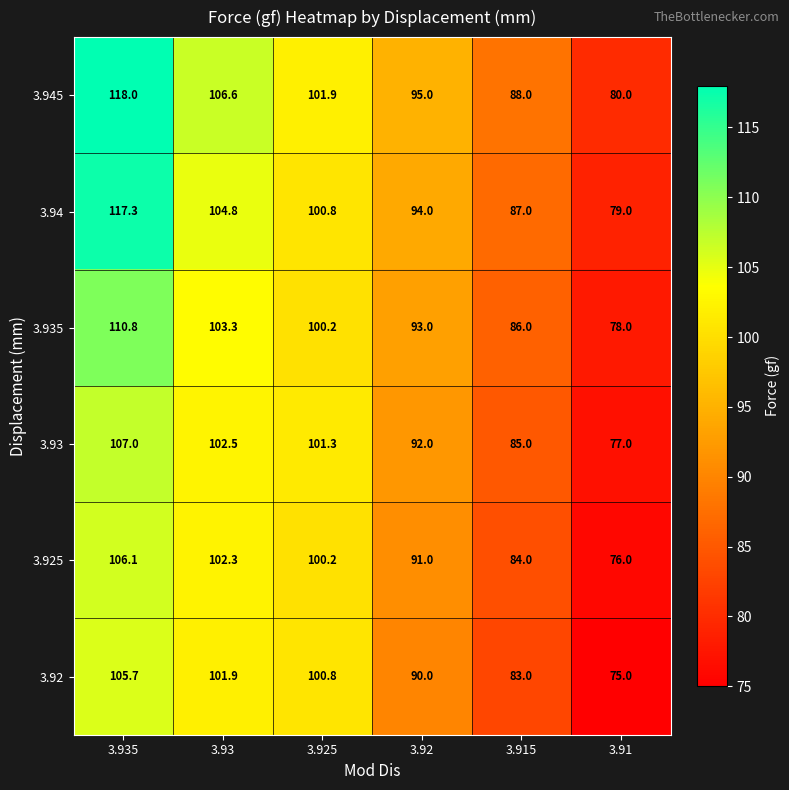

Which series has the widest spread of values?

3.94